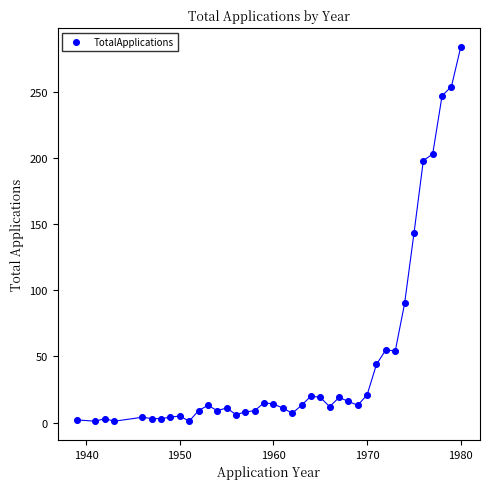

What is the range of X values (max minus min)?

41